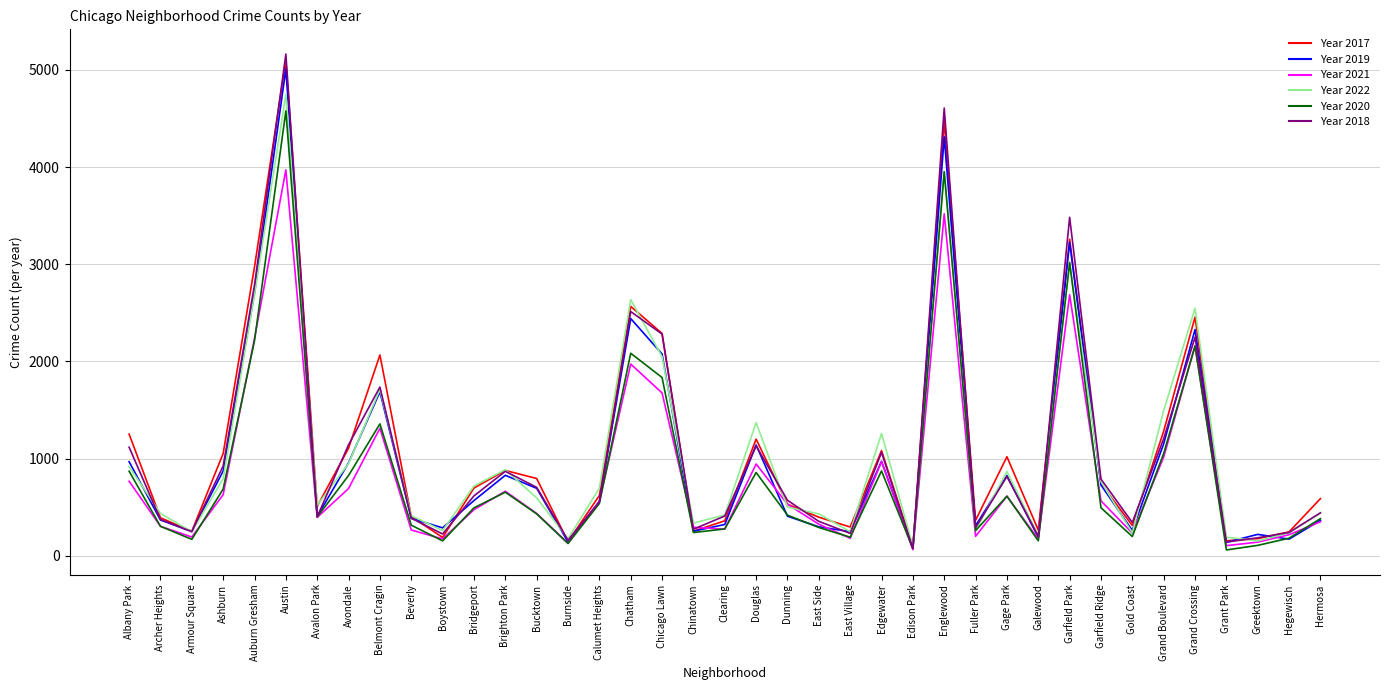

Reading left to right, list all the values displayed in this chart.

2017: 1252	391	251	1053	2973	5095	509	1107	2066	404	188	697	878	795	145	620	2566	2288	253	360	1200	531	397	296	1082	87	4472	365	1019	265	3257	742	311	1281	2456	154	176	246	588
2019: 968	368	249	872	2700	5008	405	957	1687	385	287	568	828	694	142	561	2441	2076	253	322	1140	407	298	248	972	76	4310	309	825	189	3226	728	261	1153	2328	138	220	171	365
2021: 767	303	193	629	2237	3971	395	692	1312	265	173	474	664	435	130	559	1973	1675	293	274	944	530	325	180	970	62	3519	200	613	170	2687	565	233	1015	2160	104	140	217	350
2022: 918	436	247	793	2686	4748	520	949	1711	413	259	718	886	595	175	696	2636	2048	337	419	1369	501	431	248	1258	99	3951	260	866	209	3013	764	235	1493	2547	191	153	236	438
2020: 870	303	169	686	2213	4578	400	826	1357	315	153	493	654	431	126	538	2084	1834	239	276	857	418	291	191	873	75	3952	259	613	154	3018	494	198	1052	2158	60	107	181	382
2018: 1117	374	248	924	2787	5162	401	1142	1736	386	224	616	869	704	160	554	2513	2281	273	409	1131	571	354	230	1064	75	4607	289	816	201	3483	789	342	1205	2250	141	185	240	442